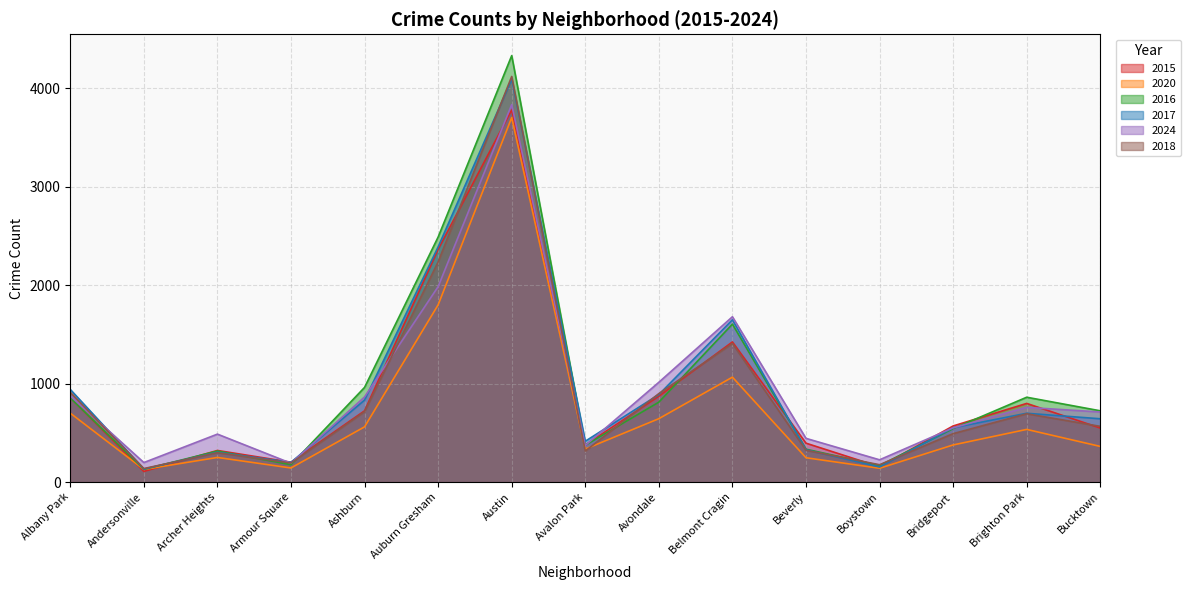

What position from the right is Beverly?

5